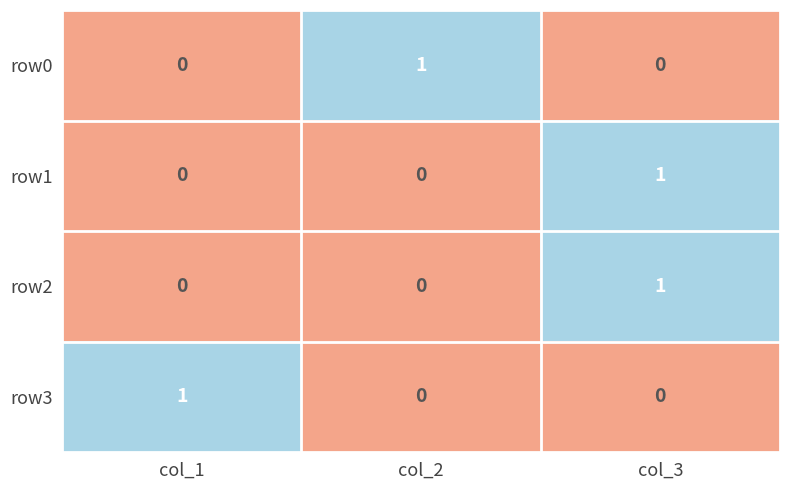

At which category is the sum across all series the highest?

col_3